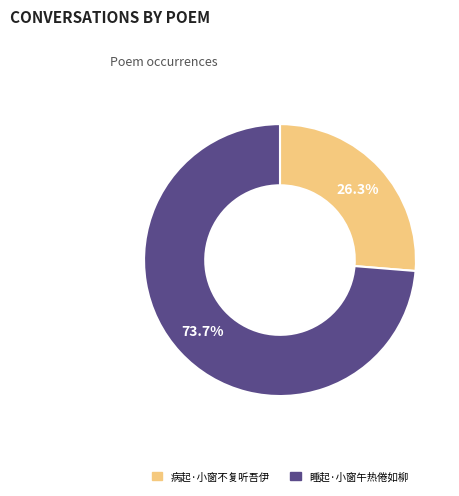

To the nearest percent, what is the combined percentage of 病起·小窗不复听吾伊 and 睡起·小窗午热倦如柳?

100%